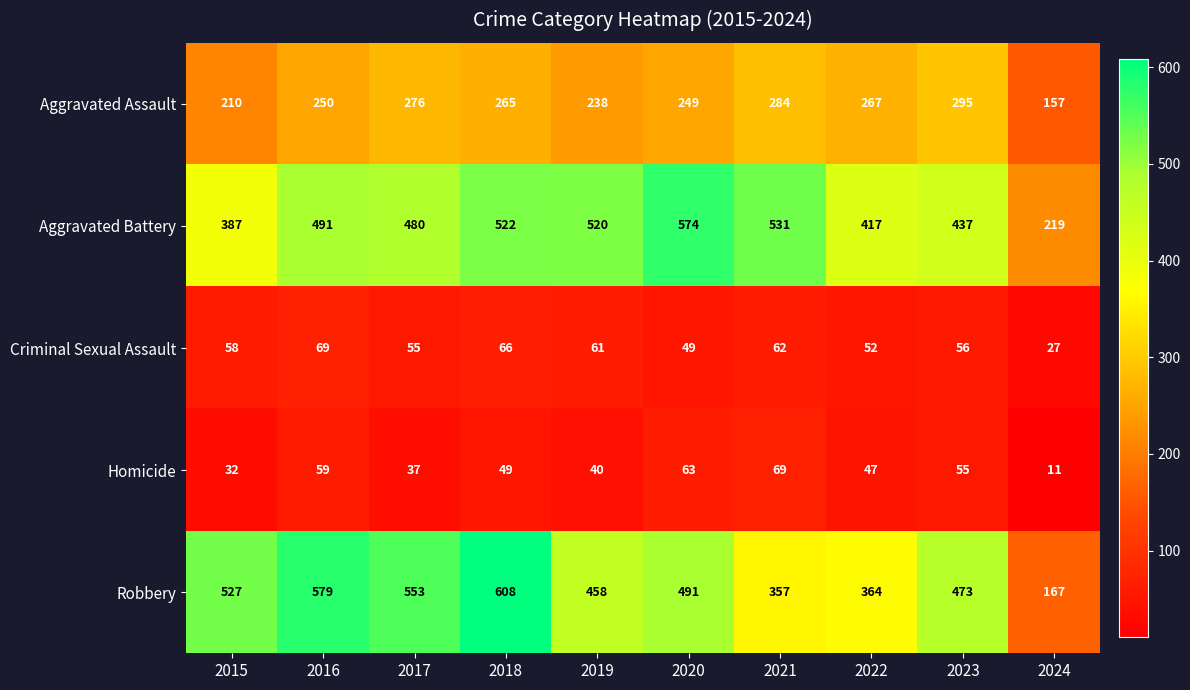

How many series are shown in this chart?

5